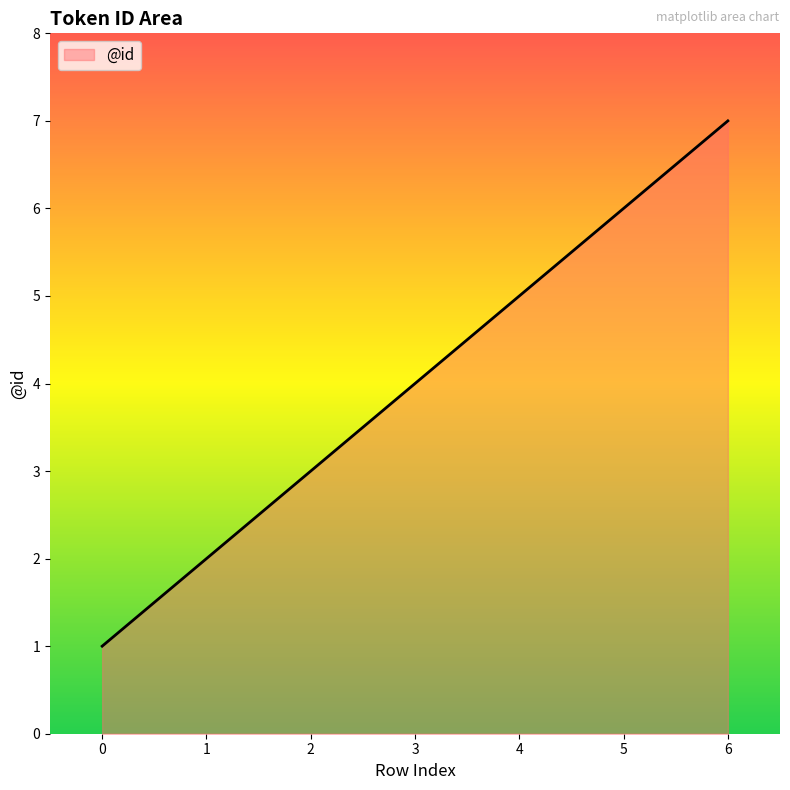

List the labels in order of value, largest first.

6, 5, 4, 3, 2, 1, 0